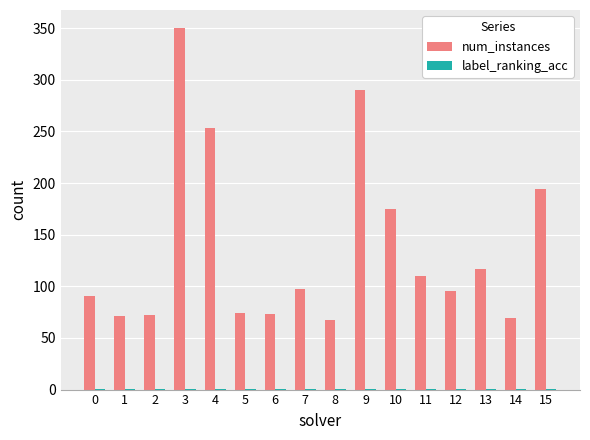

What is the spread (max minus min) of values at 12?

94.0